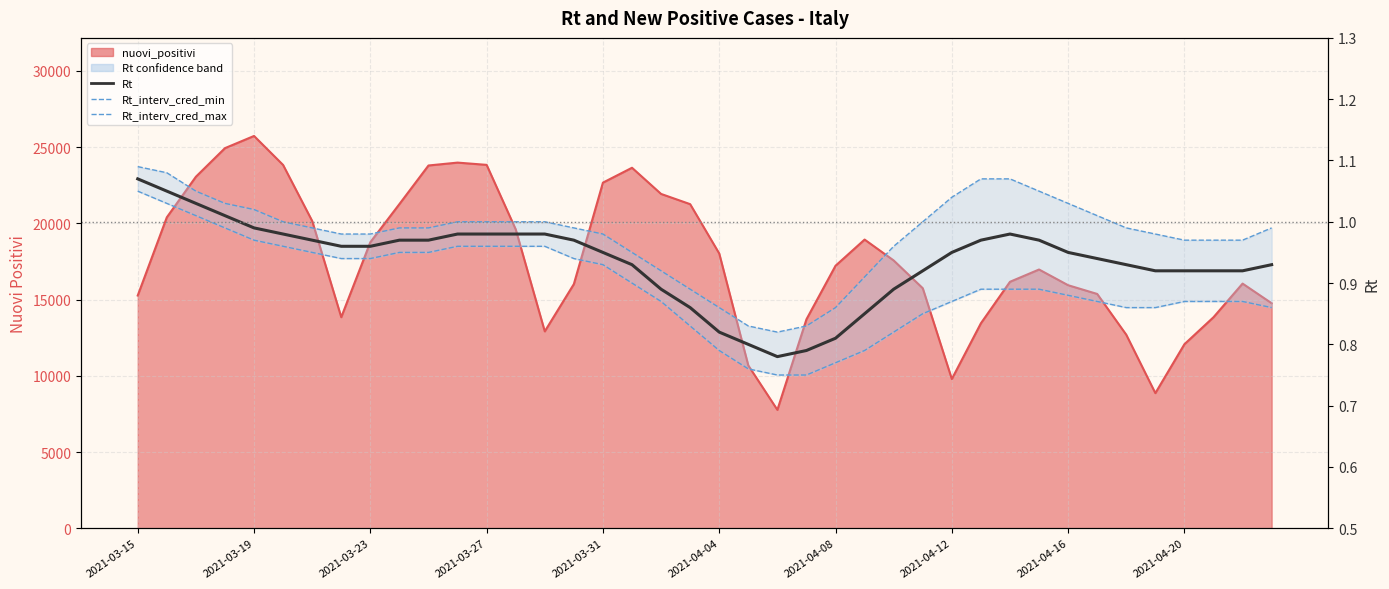

What is the difference between the highest and lowest values at 2021-03-19?

0.1